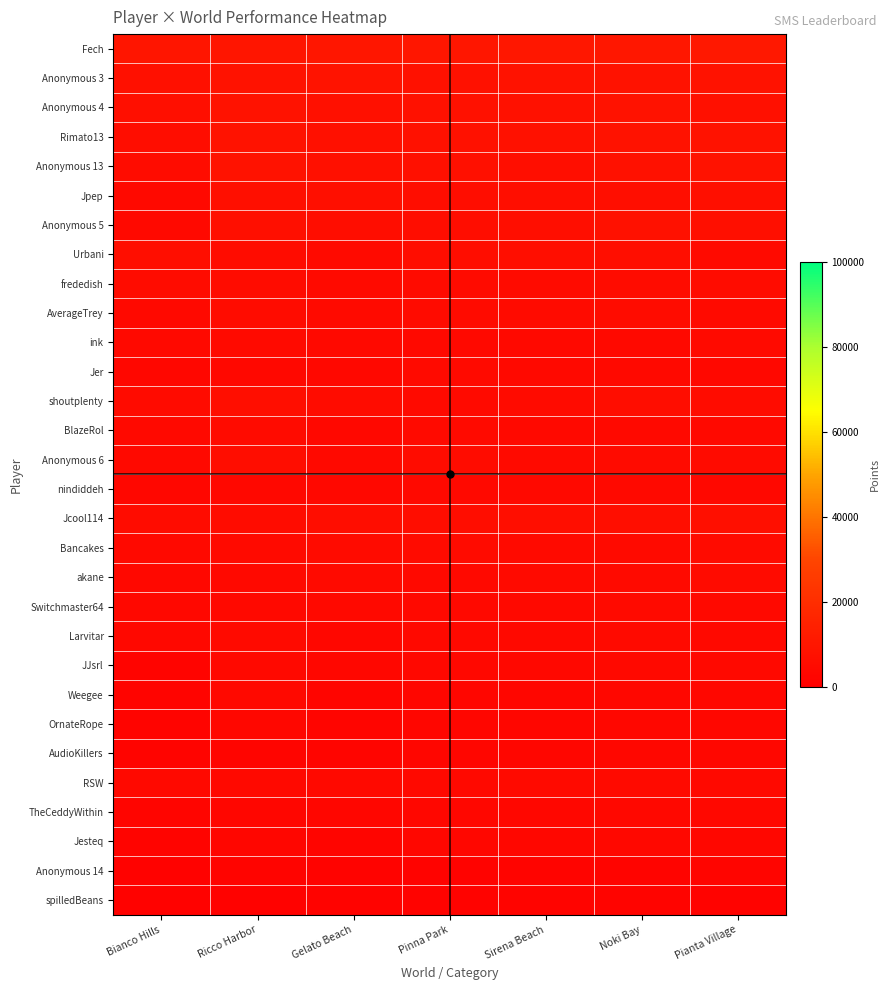

Which series has the widest spread of values?

Anonymous 5